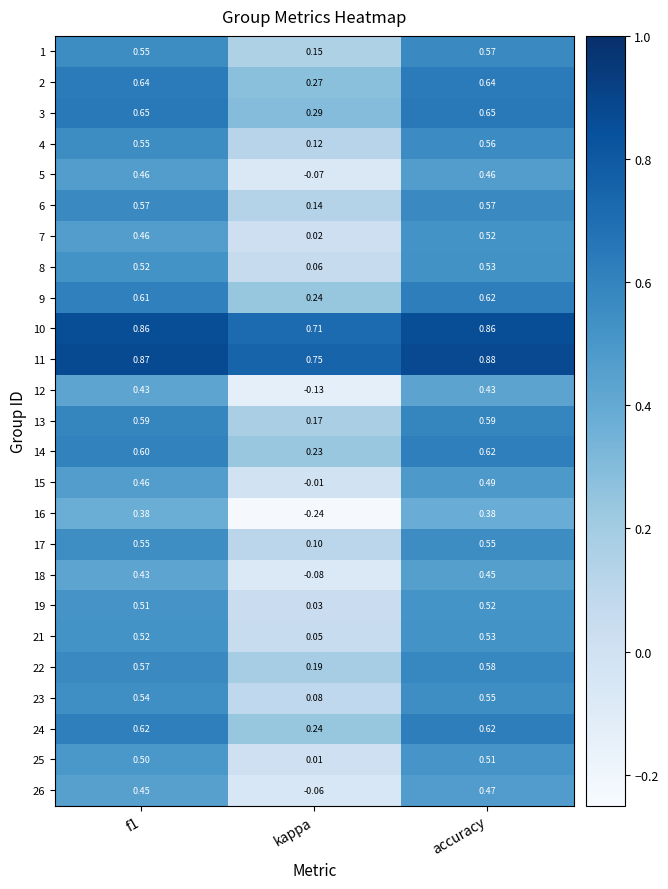

Which category has the highest value across all series?

accuracy